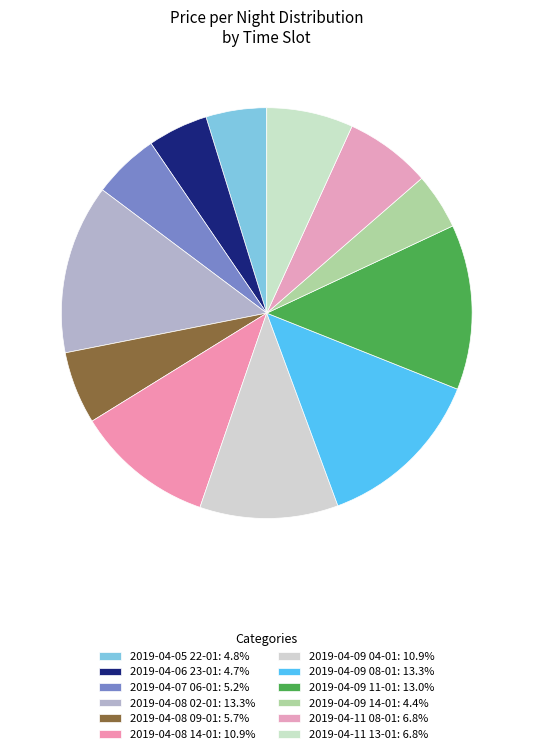

How many segments does this pie chart have?

12